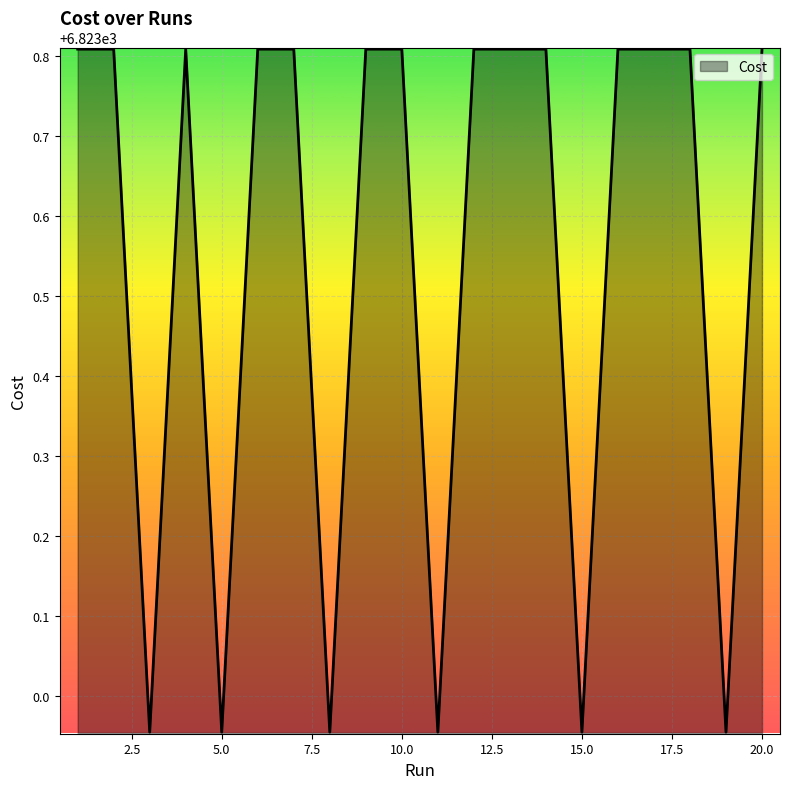

What is the sum of all values?

136471.1